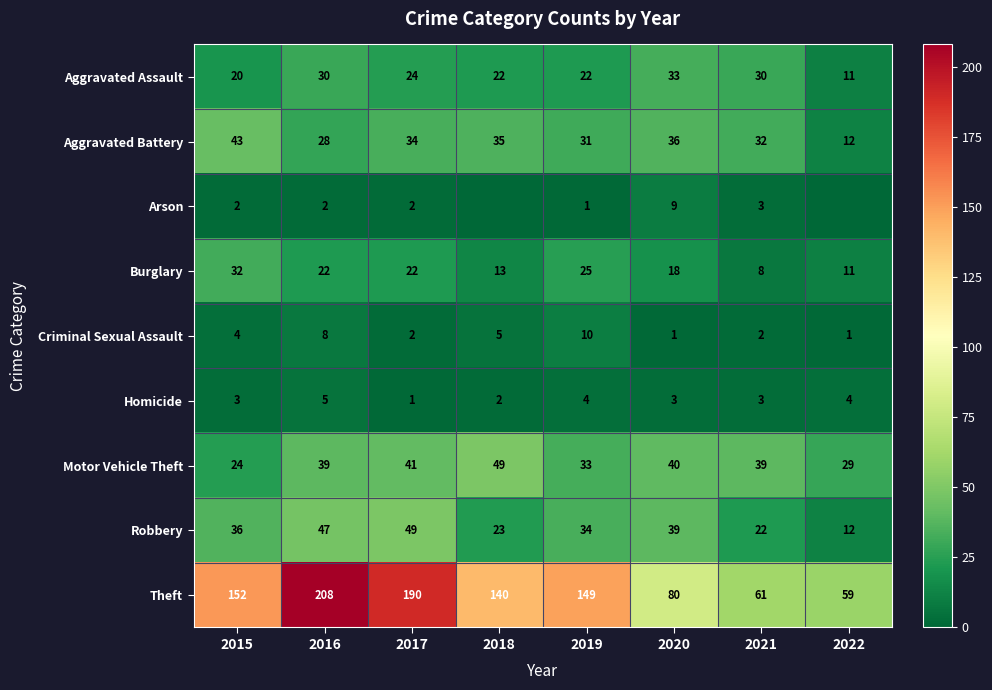

What is the difference between the highest and lowest values at 2015?

150